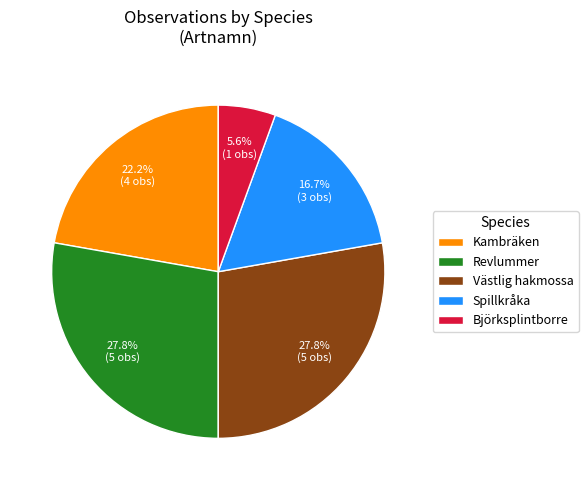

To the nearest percent, what portion does Björksplintborre represent?

6%